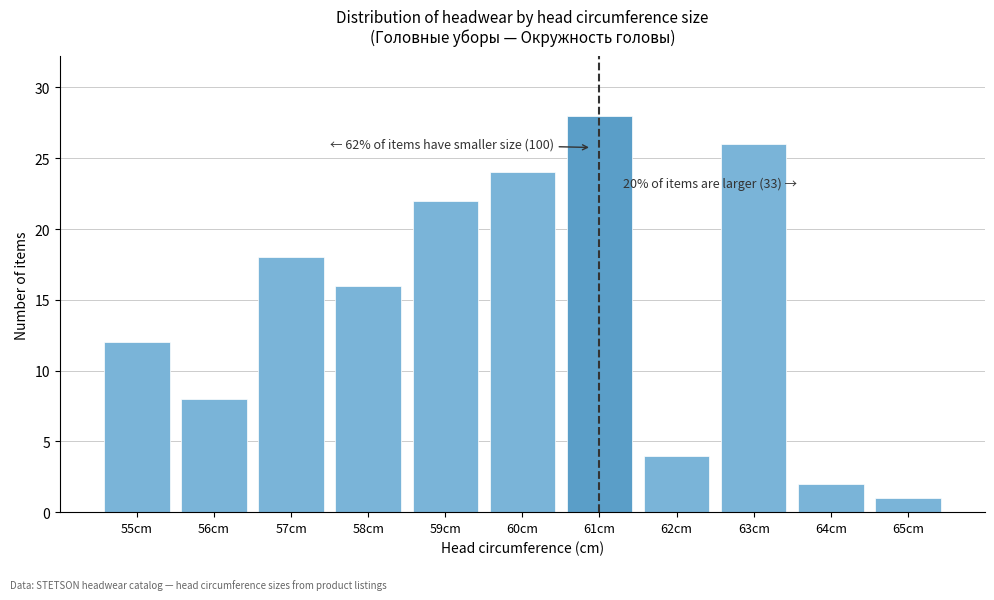

Reading left to right, transcribe all the data shown in this chart.

12	8	18	16	22	24	28	4	26	2	1